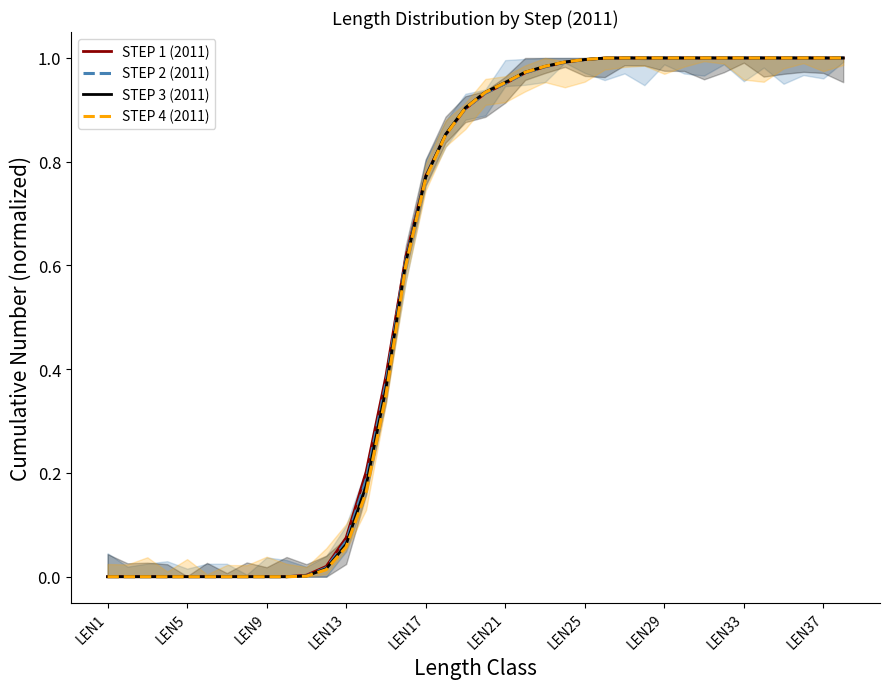

True or false: STEP 2 (2011) has more than 2 points higher than both neighbors.

False